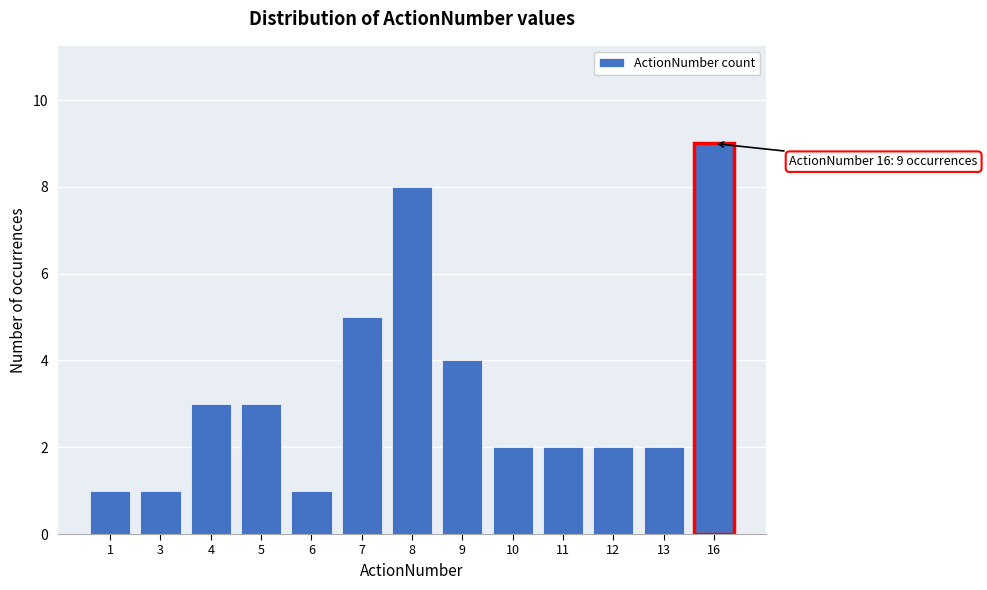

Reading right to left, list all the values displayed in this chart.

16=9	13=2	12=2	11=2	10=2	9=4	8=8	7=5	6=1	5=3	4=3	3=1	1=1